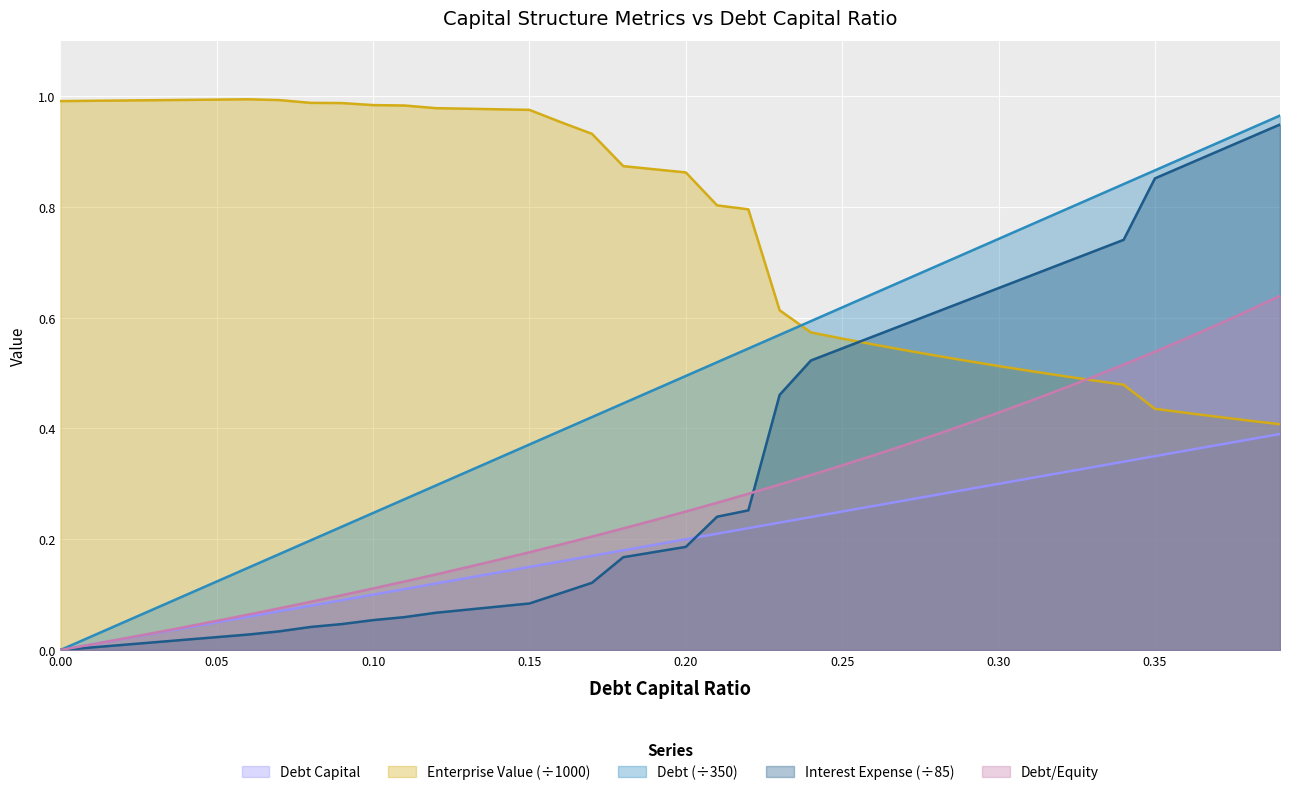

Rank the categories by enterprise_value value from highest to lowest.

0.06, 0.05, 0.04, 0.07, 0.03, 0.02, 0.01, 0.0, 0.08, 0.09, 0.1, 0.11, 0.12, 0.13, 0.14, 0.15, 0.16, 0.17, 0.18, 0.19, 0.2, 0.21, 0.22, 0.23, 0.24, 0.25, 0.26, 0.27, 0.28, 0.29, 0.3, 0.31, 0.32, 0.33, 0.34, 0.35, 0.36, 0.37, 0.38, 0.39